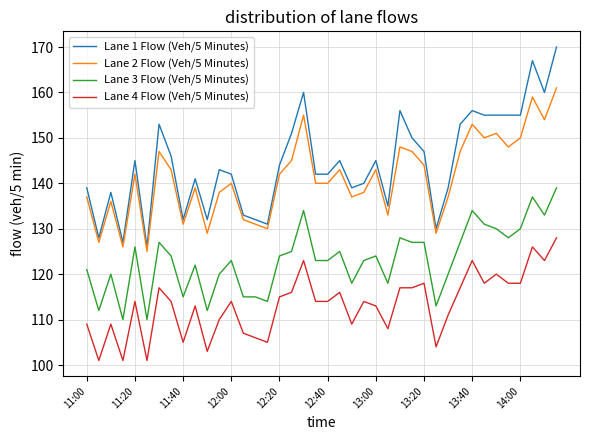

What is the sum of all Lane 3 Flow (Veh/5 Minutes) values?

4927